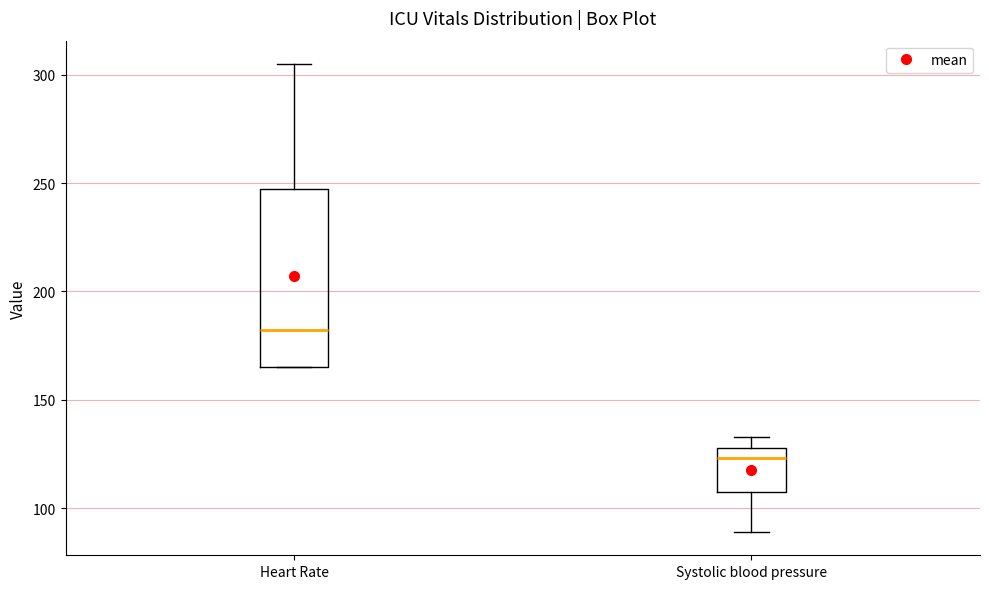

Where does the median line of the box for Heart Rate sit on the y-axis? The values are not printed on the chart, so give them approximately, as read against the axis.

180